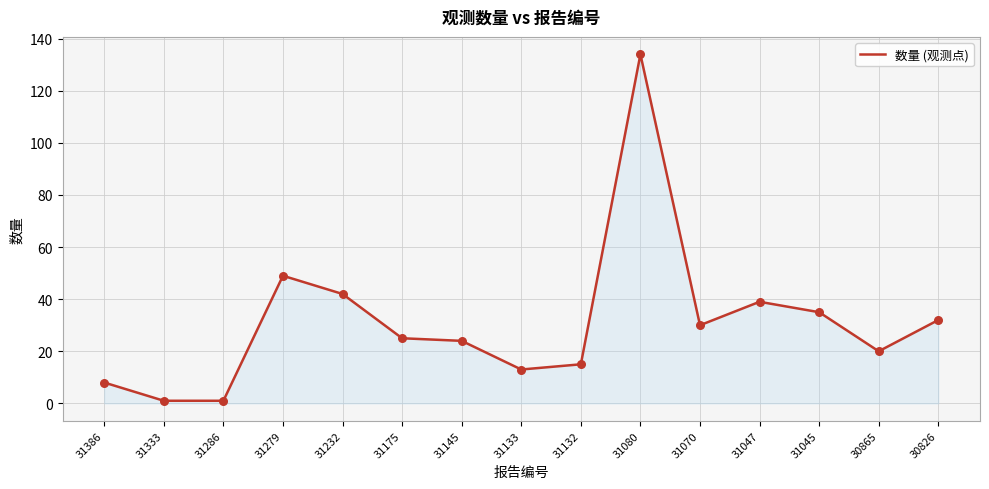

What is the change in value from 31286 to 31145?

+23